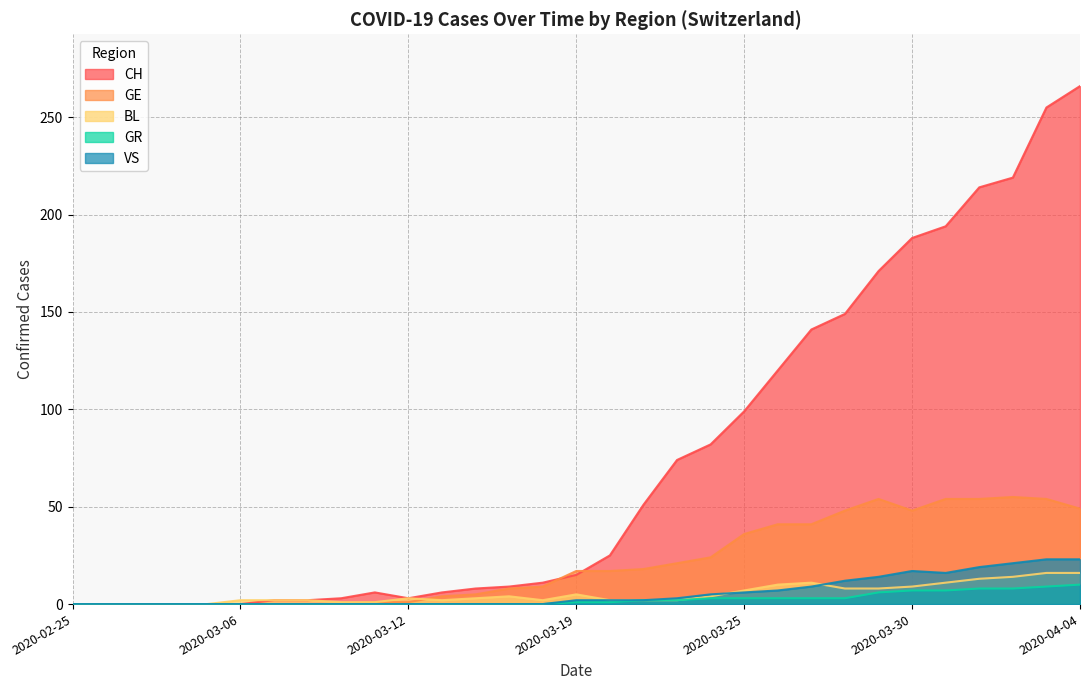

Is the value of GE at 2020-03-25 greater than the value of GR at 2020-02-25?

Yes